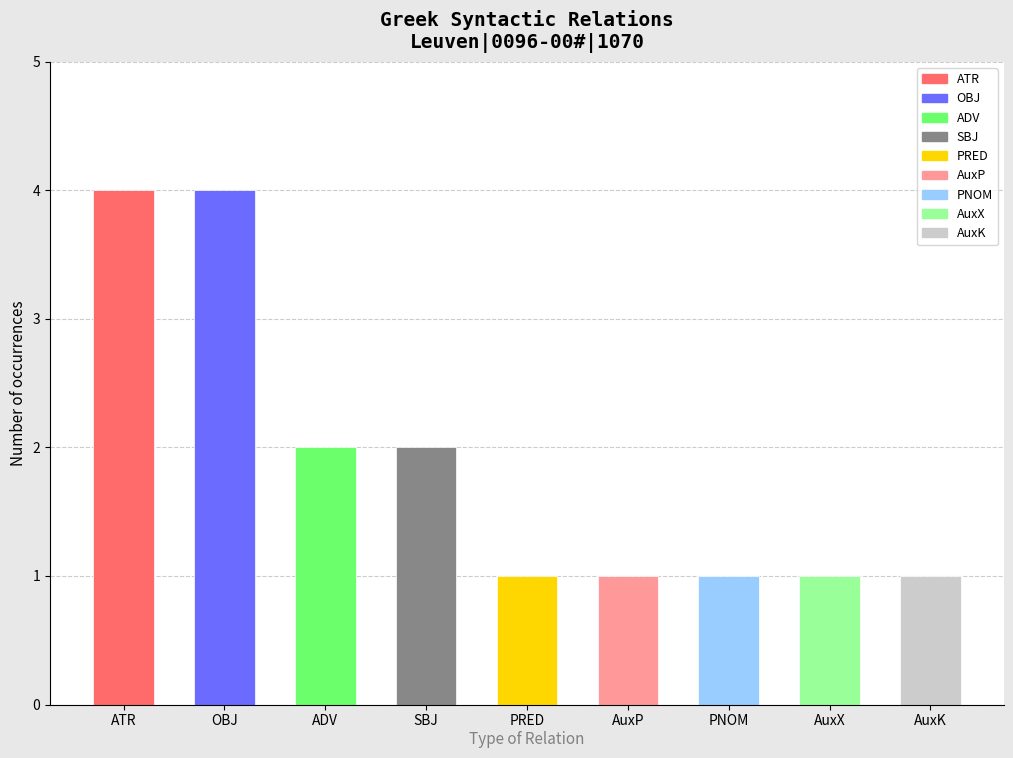

What is the sum of all values?

17